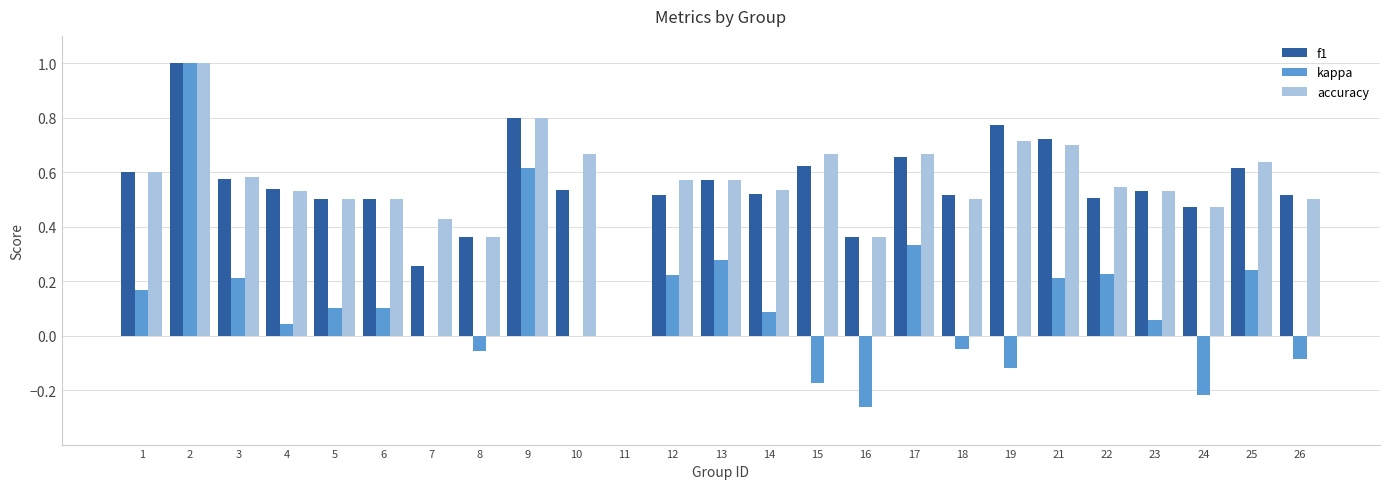

What are all the series names shown in the legend?

f1, kappa, accuracy